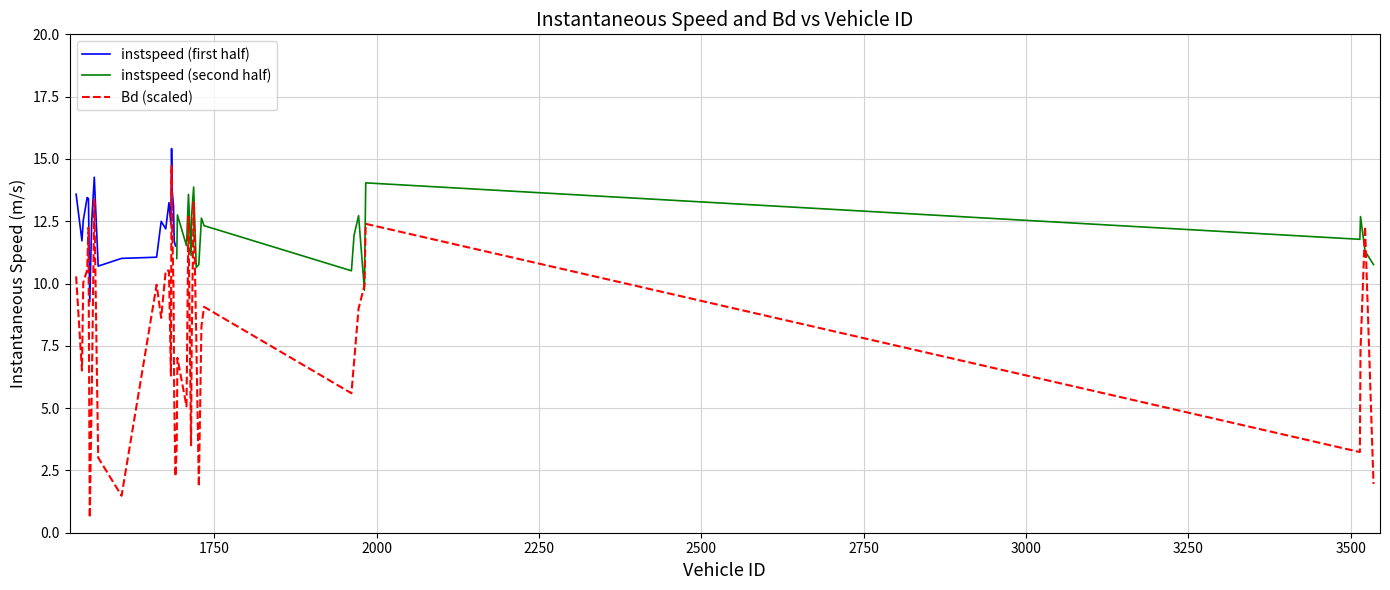

Which label corresponds to the largest value in the chart?

1684